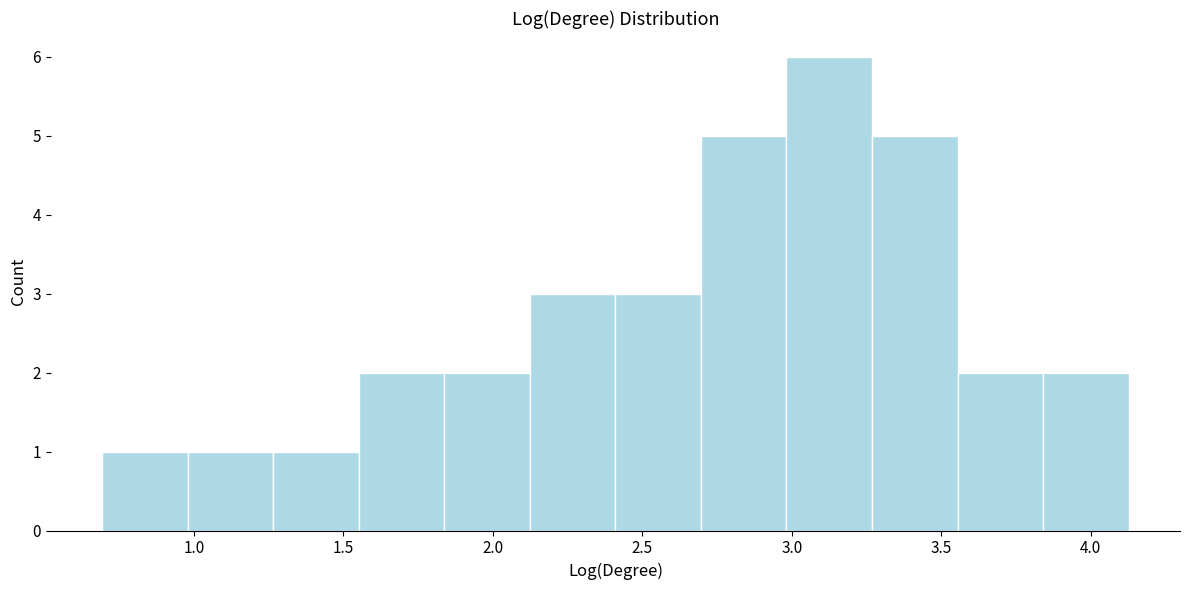

Reading left to right, transcribe this chart: for each bar, give the range it covers on the x-axis and its height. Neither the bar edges nor the heights are printed on the chart, so give them approximately, as read against the axes.

0.70 to 1.00: 1
1.00 to 1.25: 1
1.25 to 1.55: 1
1.55 to 1.85: 2
1.85 to 2.10: 2
2.10 to 2.40: 3
2.40 to 2.70: 3
2.70 to 3.00: 5
3.00 to 3.25: 6
3.25 to 3.55: 5
3.55 to 3.85: 2
3.85 to 4.15: 2